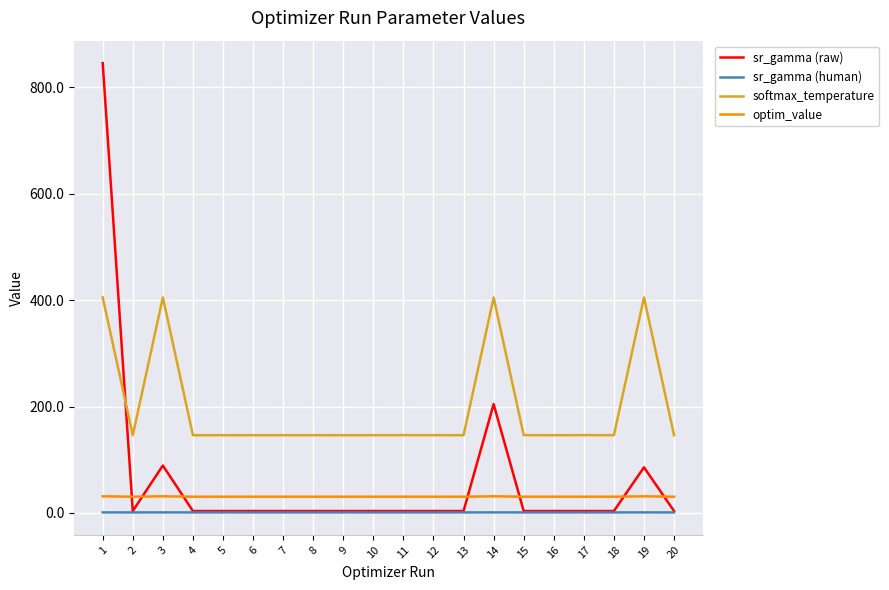

True or false: softmax_temperature has a value of 255.6 at 8.

False